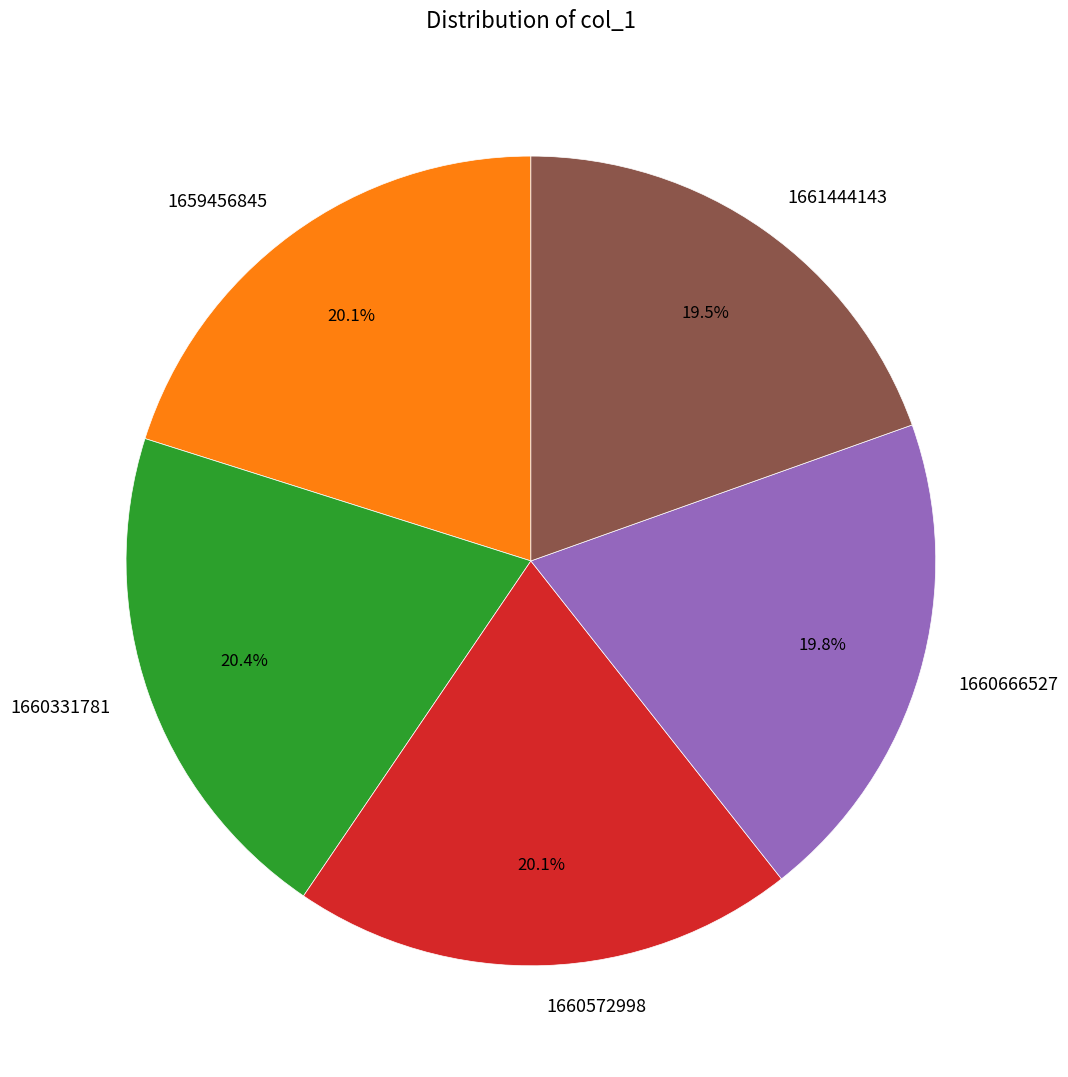

Is 1660572998 the majority of the pie?

No